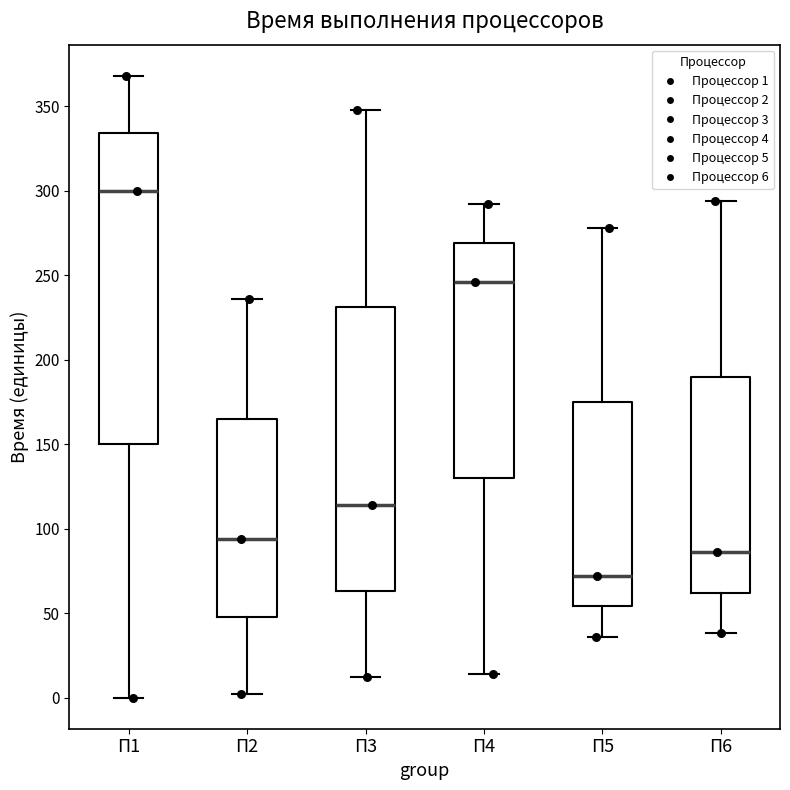

Reading left to right, read every box against the y-axis: the position of its median line, the range the box covers, and the ends of its whiskers. The values are not printed on the chart, so give them approximately, as read against the axis.

П1: median 300, box 150 to 335, whiskers 0 to 370
П2: median 95, box 50 to 165, whiskers 0 to 235
П3: median 115, box 65 to 230, whiskers 10 to 350
П4: median 245, box 130 to 270, whiskers 15 to 290
П5: median 70, box 55 to 175, whiskers 35 to 280
П6: median 85, box 60 to 190, whiskers 40 to 295